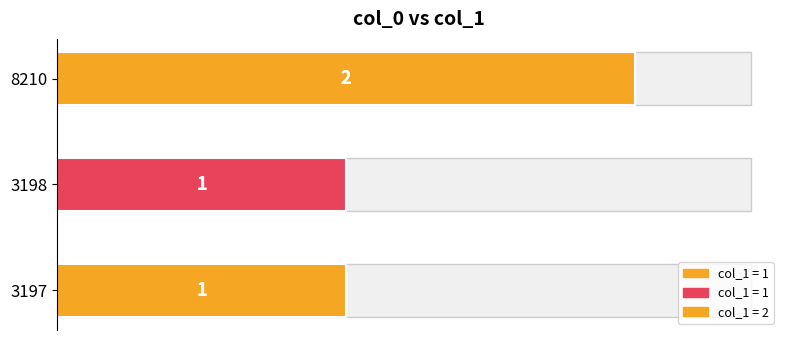

The value at 3197 is 1. True or false?

True